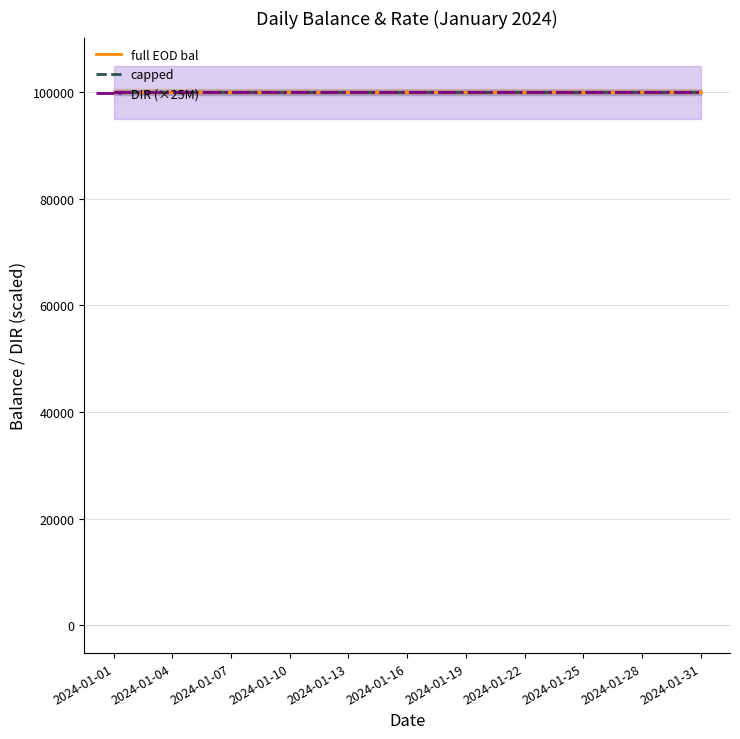

What is the approximate value of capped at 2024-01-04?

100000